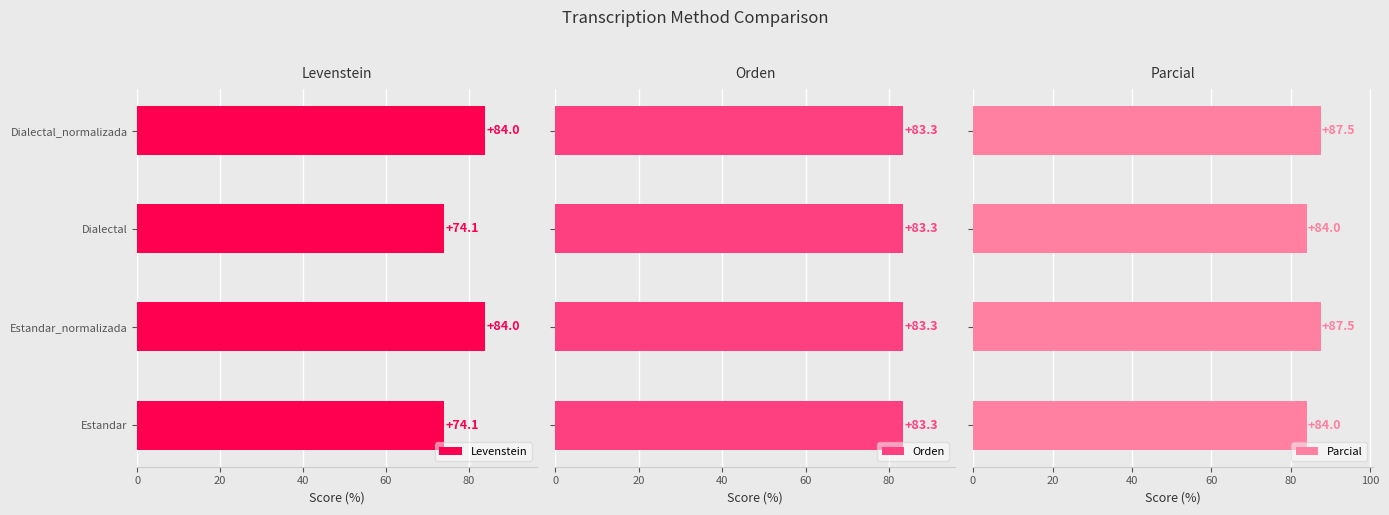

What is the difference between the second highest and minimum values in the Parcial series?

3.5